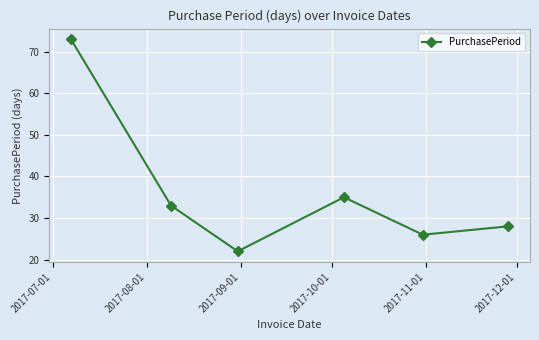

What is the value of the 5th point from the left?

26